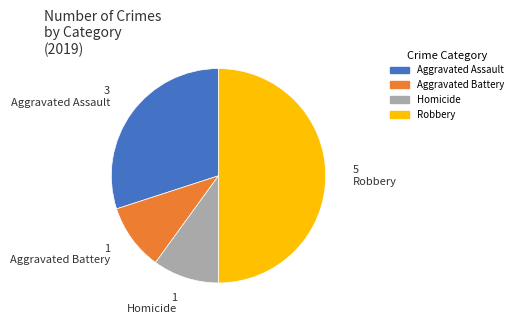

Approximately how many times larger is the value at Robbery compared to Aggravated Battery?

5.0